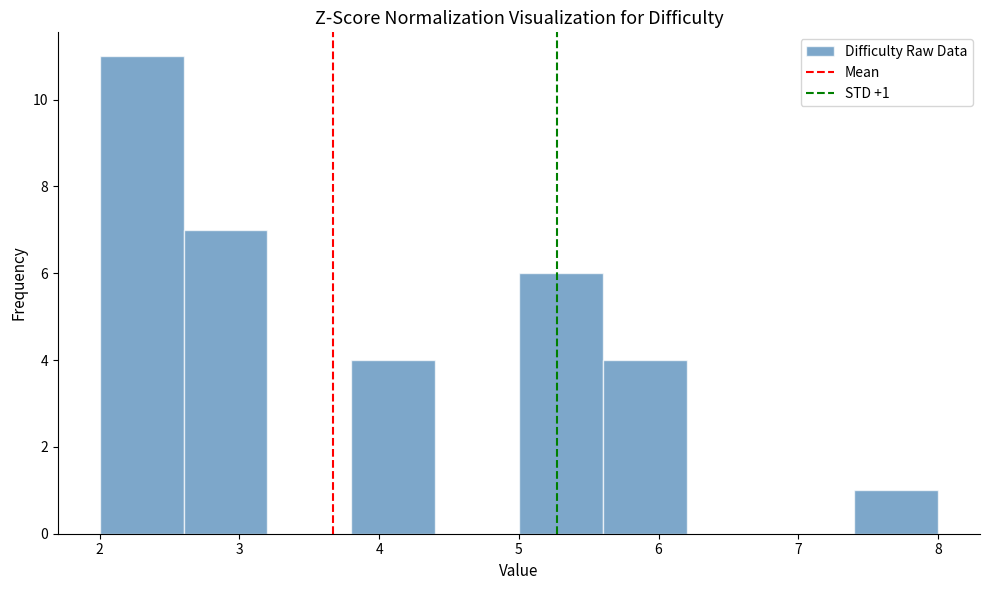

Which range on the x-axis has the tallest bar?

2.0 to 2.6